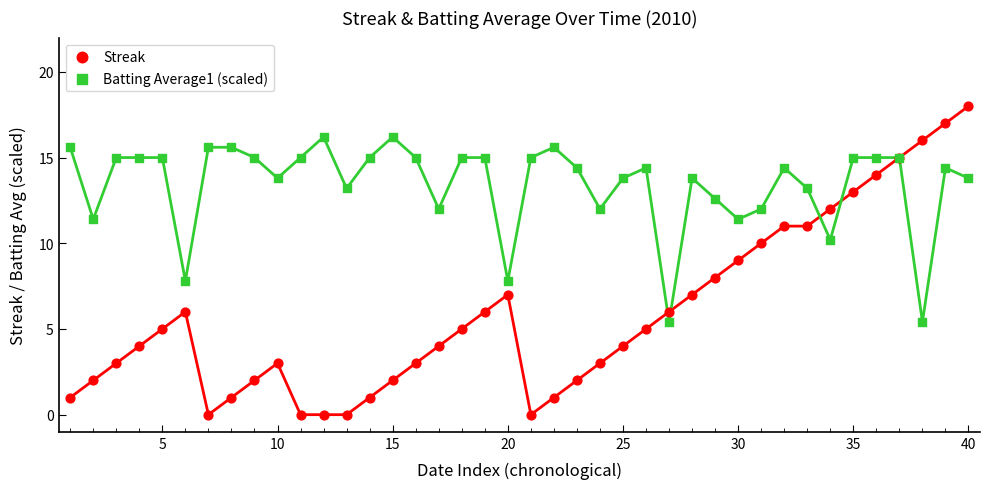

What are all the series names shown in the legend?

Streak, Batting Average1 (scaled)